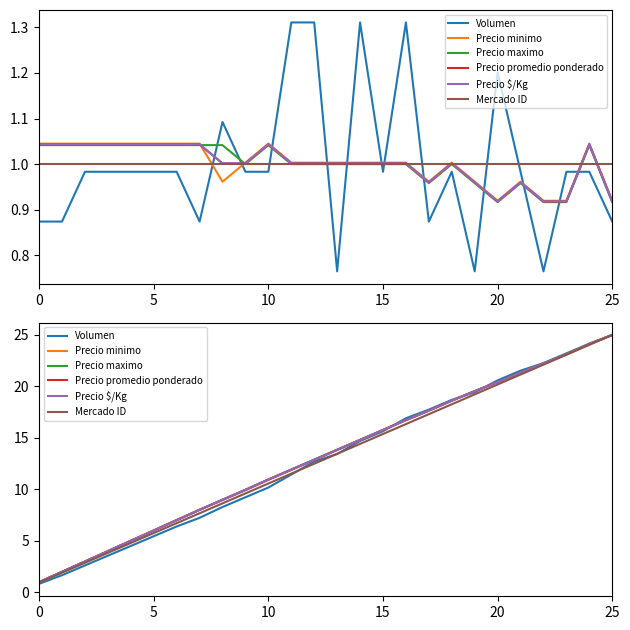

Reading left to right, what are all the values shown in this chart?

Volumen: 0.8	1.7	2.6	3.6	4.5	5.5	6.4	7.2	8.3	9.2	10.2	11.4	12.7	13.4	14.7	15.7	16.9	17.8	18.7	19.4	20.6	21.5	22.3	23.2	24.2	25.0
Precio minimo: 1.0	2.0	3.0	4.0	5.0	6.0	7.0	8.0	9.0	9.9	10.9	11.9	12.9	13.8	14.8	15.8	16.7	17.6	18.6	19.5	20.4	21.3	22.2	23.1	24.1	25.0
Precio maximo: 1.0	2.0	3.0	4.0	5.0	6.0	7.0	8.0	9.0	10.0	11.0	11.9	12.9	13.9	14.8	15.8	16.7	17.7	18.6	19.6	20.4	21.4	22.2	23.1	24.1	25.0
Precio promedio ponderado: 1.0	2.0	3.0	4.0	5.0	6.0	7.0	8.0	9.0	10.0	11.0	11.9	12.9	13.8	14.8	15.8	16.7	17.7	18.6	19.5	20.4	21.3	22.2	23.1	24.1	25.0
Precio $/Kg: 1.0	2.0	3.0	4.0	5.0	6.0	7.0	8.0	9.0	10.0	11.0	11.9	12.9	13.8	14.8	15.8	16.7	17.7	18.6	19.5	20.4	21.3	22.2	23.1	24.1	25.0
Mercado ID: 1.0	1.9	2.9	3.8	4.8	5.8	6.7	7.7	8.7	9.6	10.6	11.5	12.5	13.5	14.4	15.4	16.3	17.3	18.3	19.2	20.2	21.2	22.1	23.1	24.0	25.0